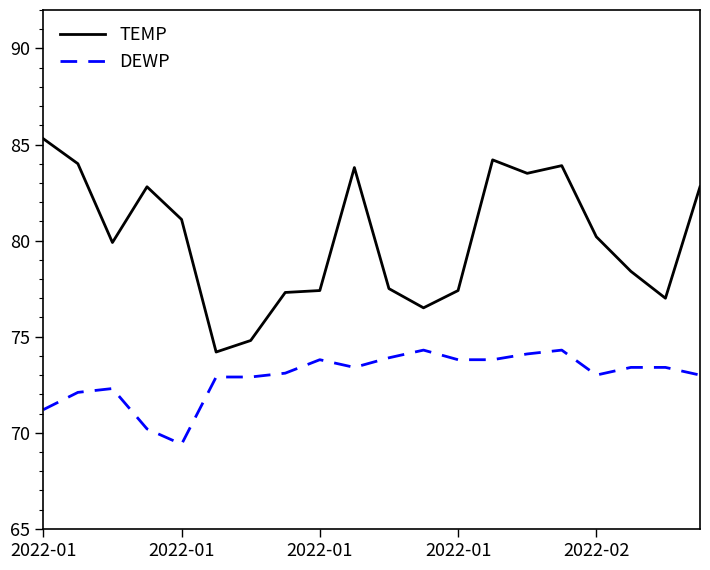

True or false: DEWP and TEMP intersect in this chart.

False